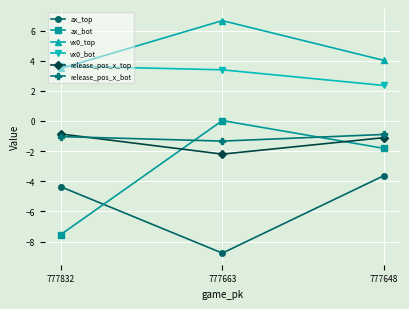

What is the value of the ax_top point at the 2nd from the left?

-8.8